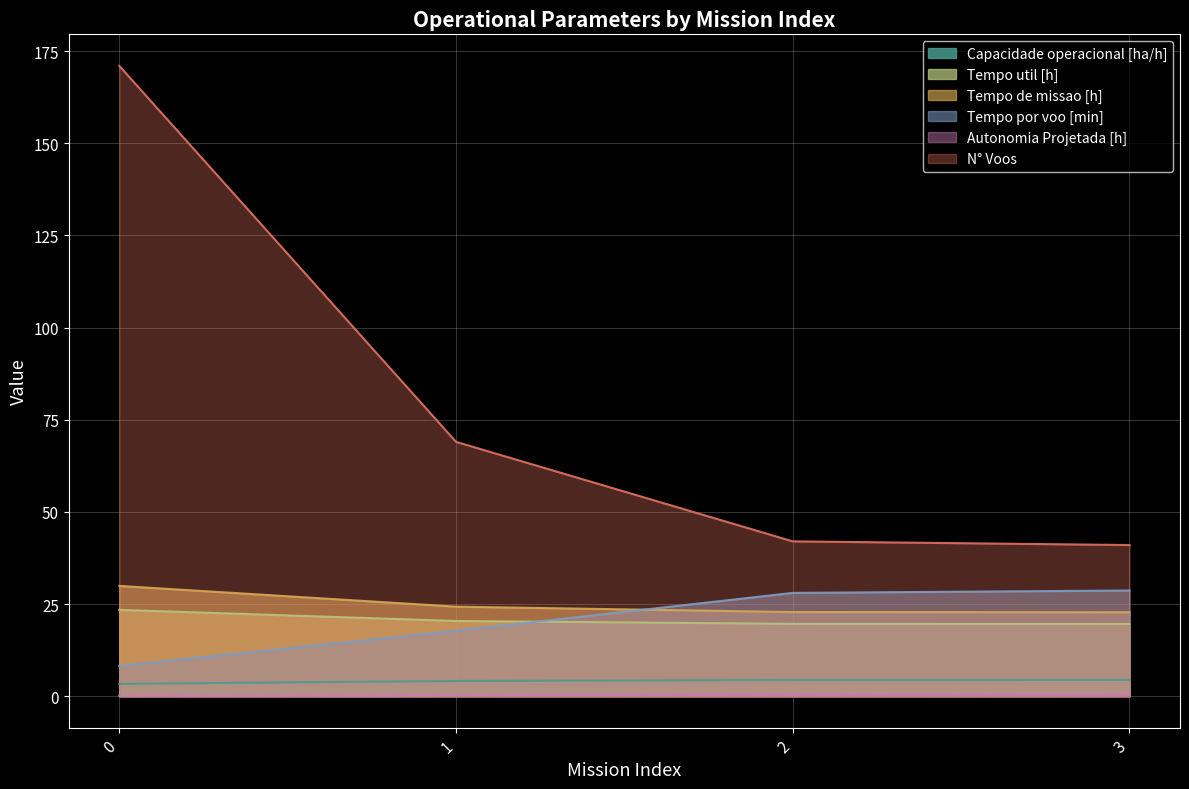

True or false: Tempo util [h] has more than 0 interior local peaks.

False